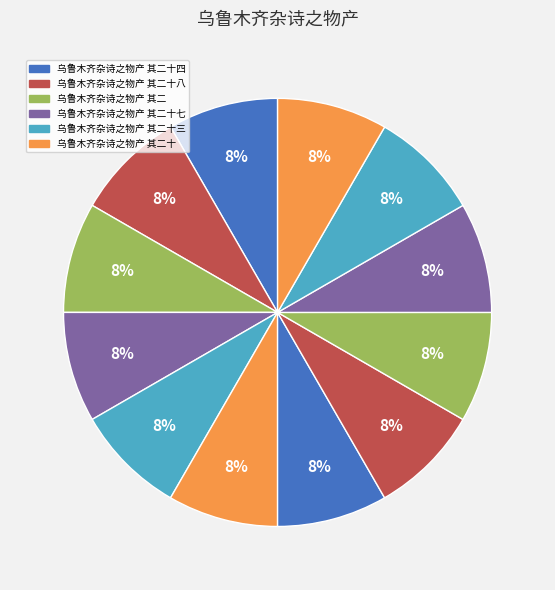

To the nearest percent, what is the average slice percentage?

8%